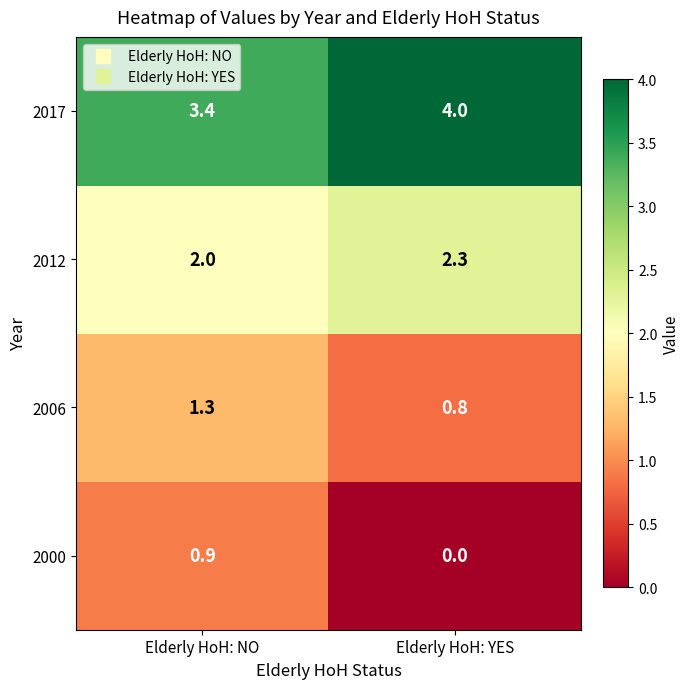

What is the minimum value for 2006?

0.8